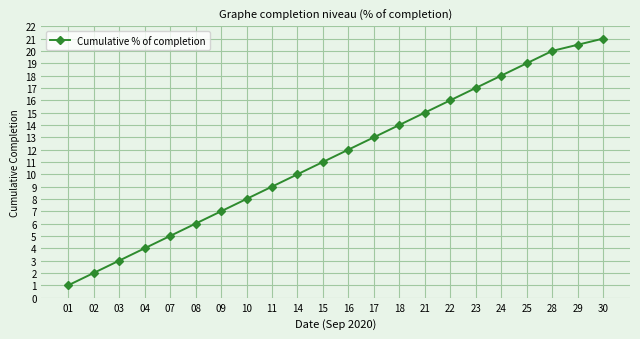

Where is the data nearest to the value 11?

15